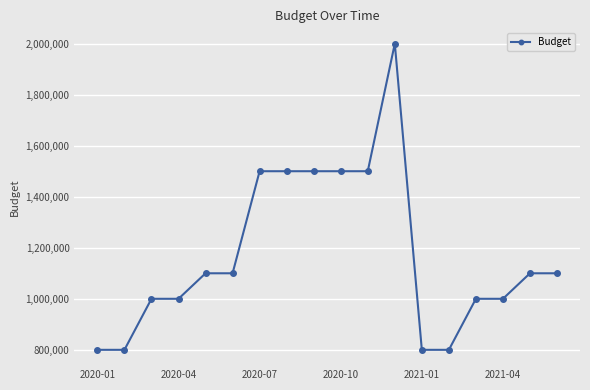

What is the sum of all values?

21100000